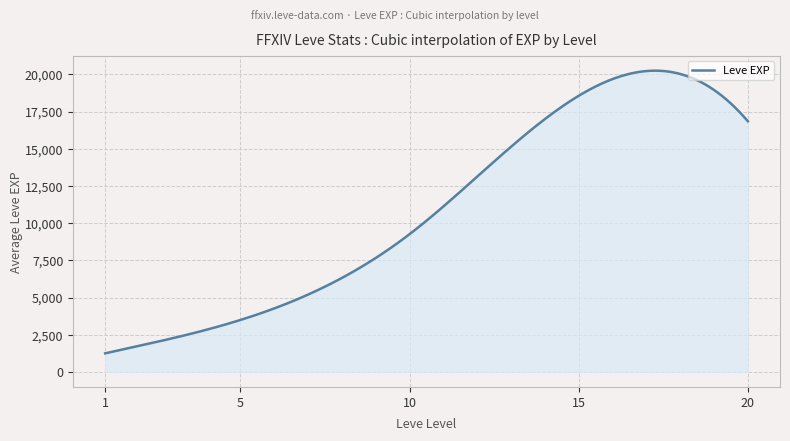

What is the maximum value shown in the chart?

20250.5